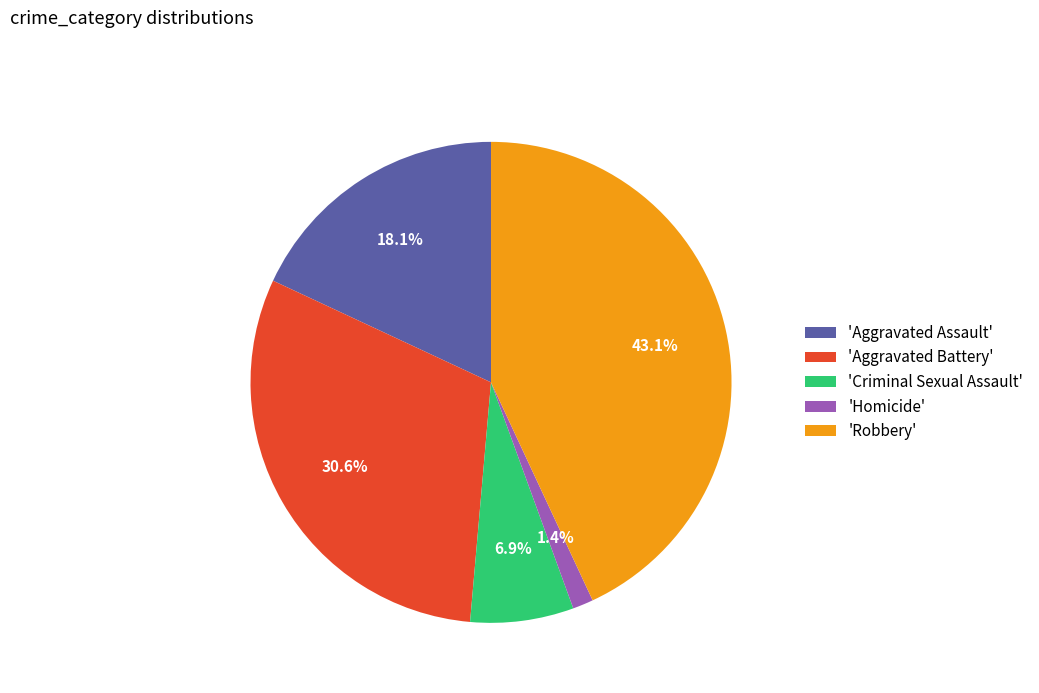

What is the largest slice in the pie chart?

'Robbery'